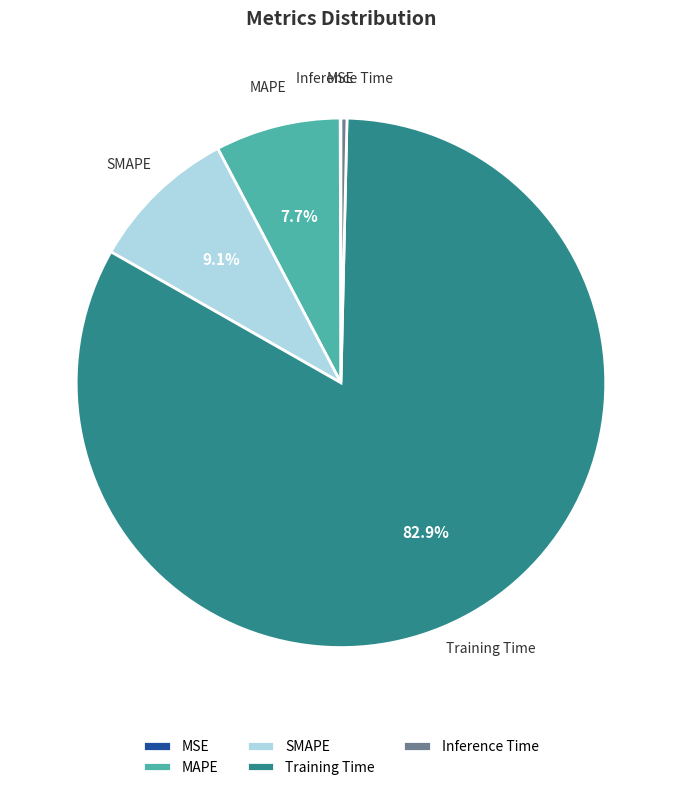

Which has a higher value, SMAPE or Inference Time?

SMAPE